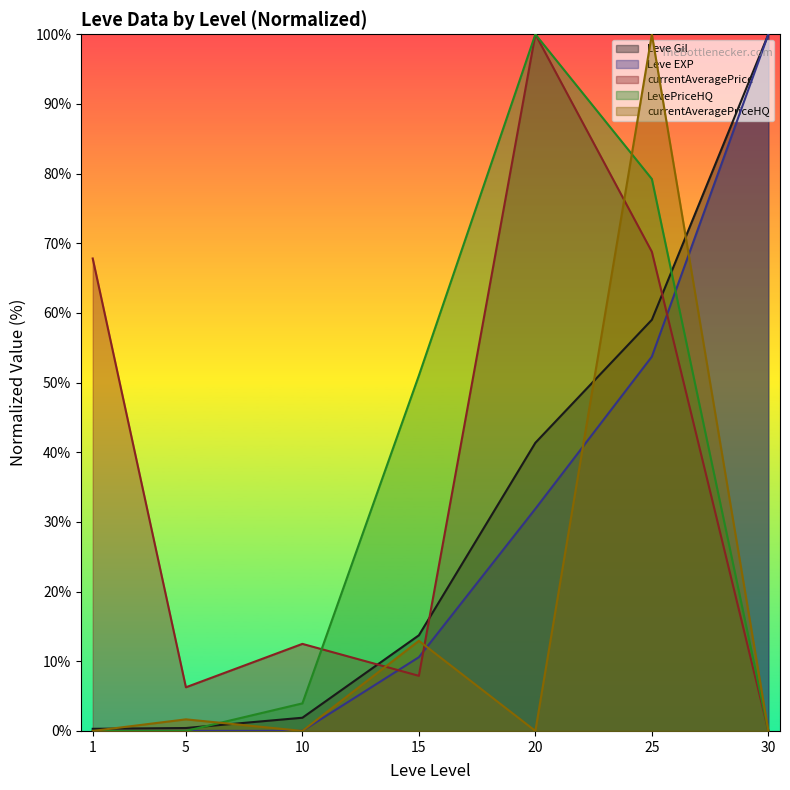

Where do currentAveragePrice and LevePriceHQ first cross each other?

10 and 15